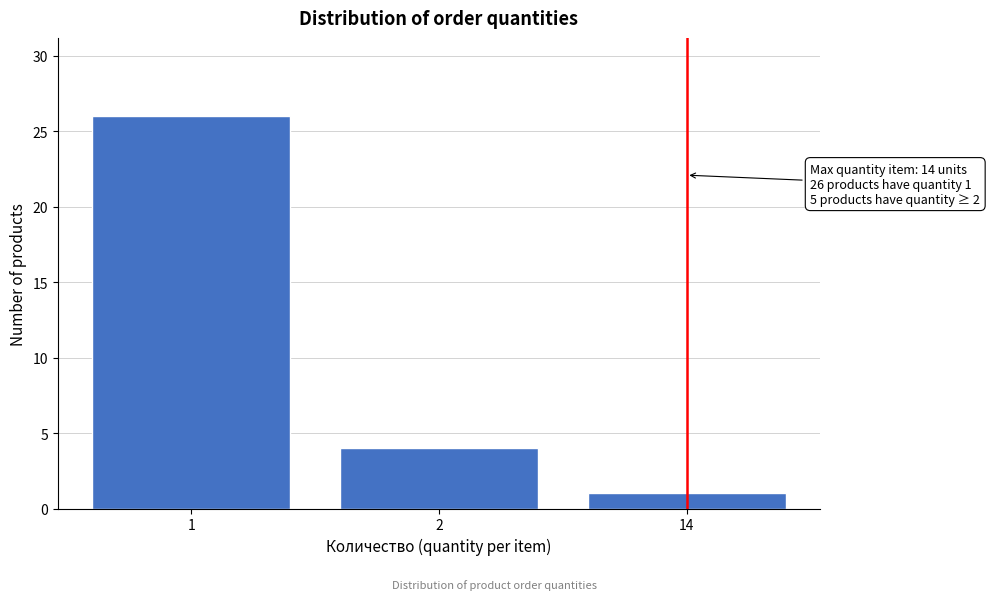

Reading right to left, list all the values displayed in this chart.

14=1	2=4	1=26